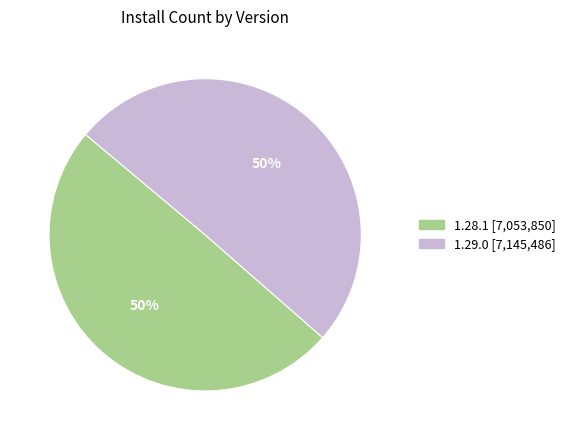

How many slices are in this pie chart?

2